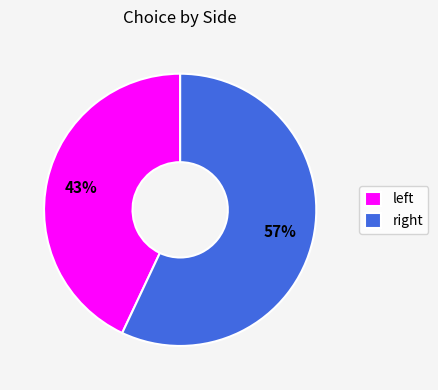

Rank the categories by value from lowest to highest.

left, right